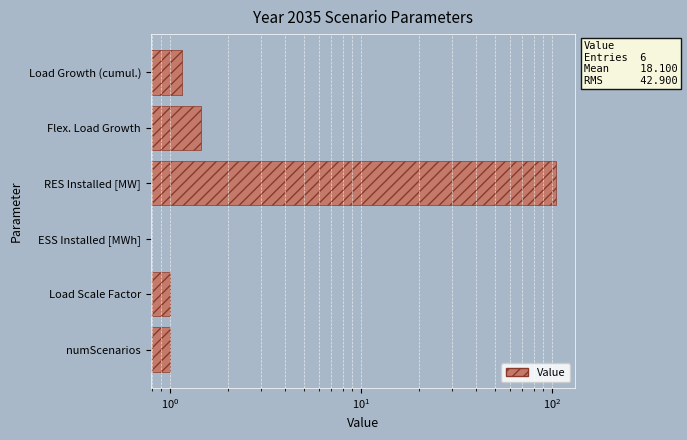

How many distinct data groups are displayed?

1